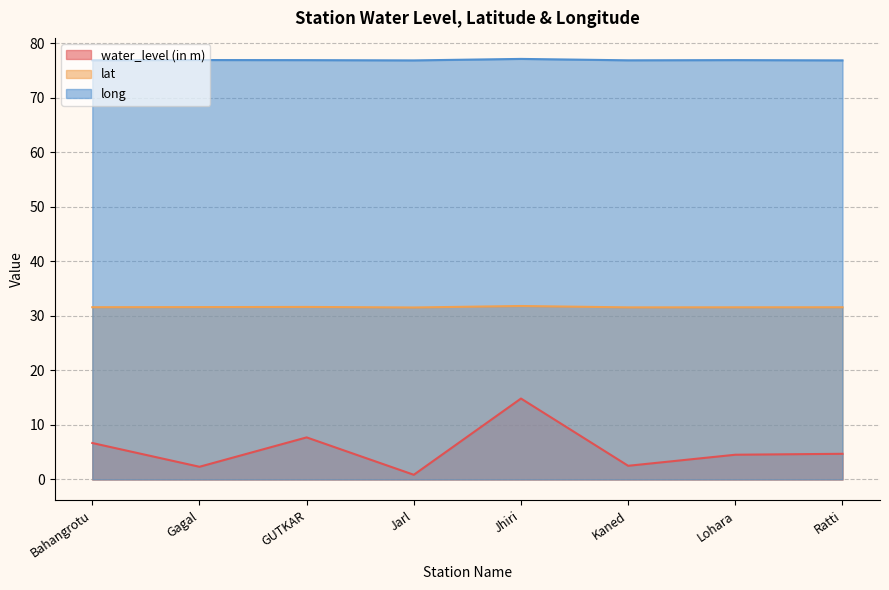

At which label is water_level (in m) closest to 7?

Bahangrotu